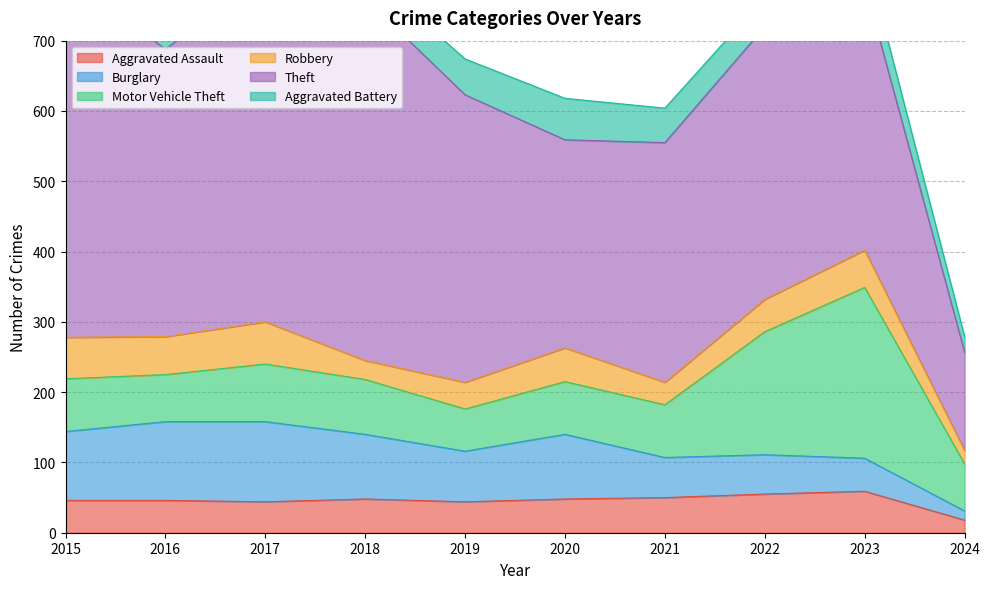

What is the difference between the maximum and minimum values in the Aggravated Battery series?

37